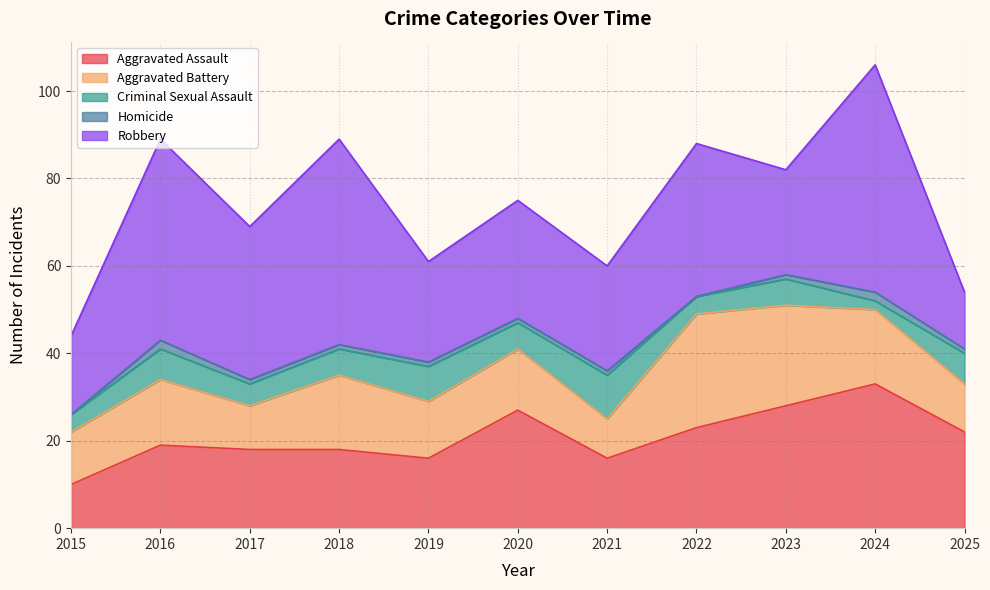

Rank the series by their average value, from highest to lowest.

Robbery, Aggravated Assault, Aggravated Battery, Criminal Sexual Assault, Homicide